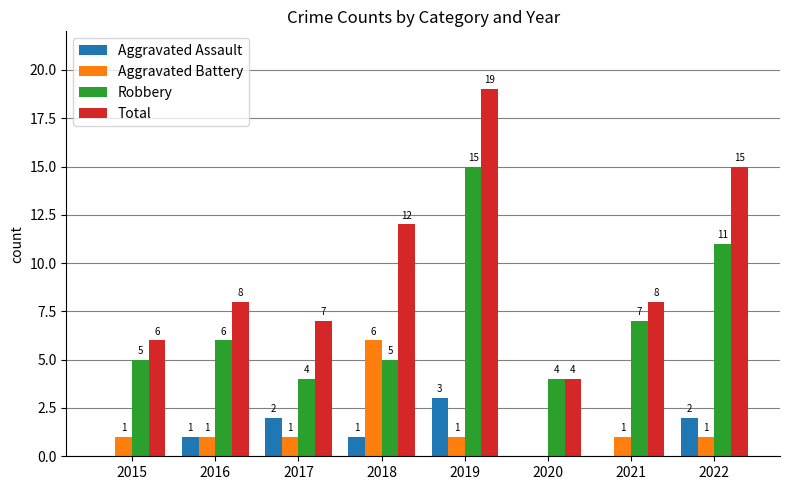

The value of Aggravated Battery at 2020 is 2. True or false?

False